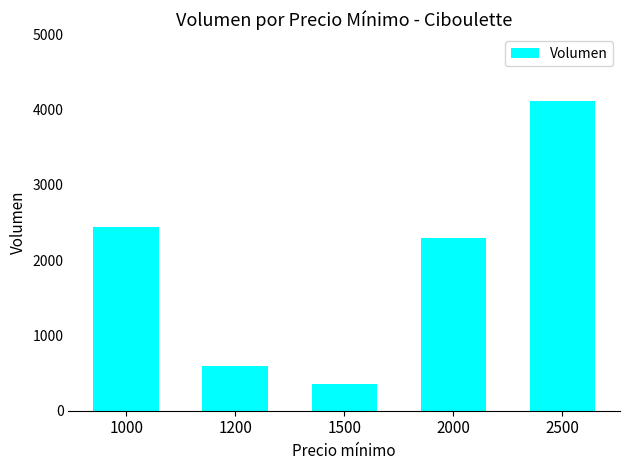

What is the ratio of the value at 1000 to the value at 1200?

4.1